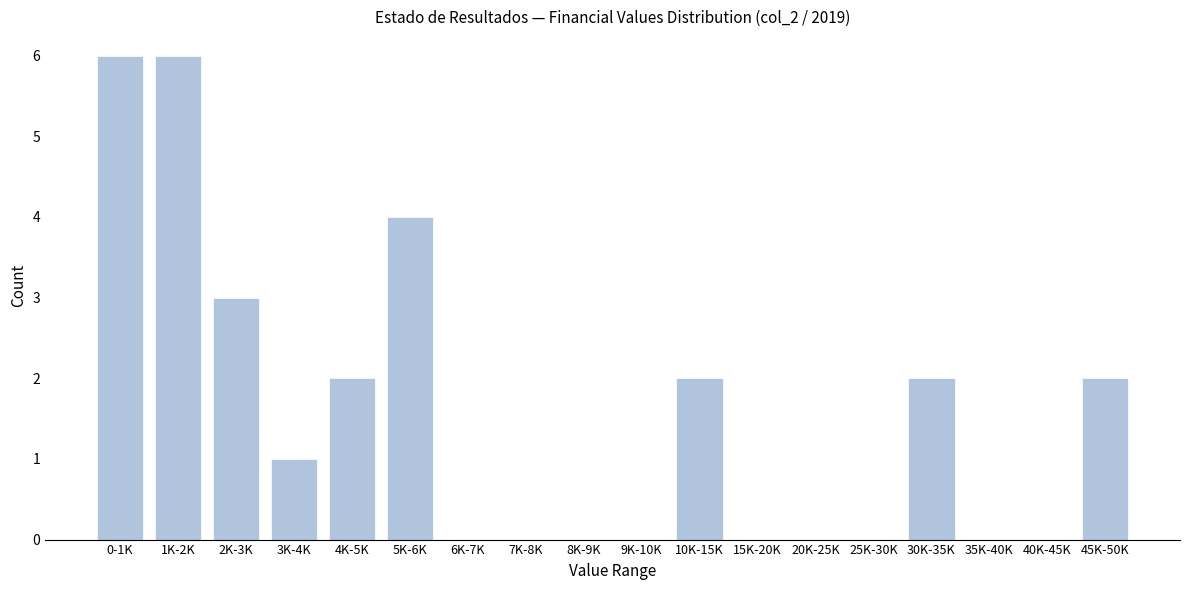

Reading left to right, what are all the values shown in this chart?

0-1K=6	1K-2K=6	2K-3K=3	3K-4K=1	4K-5K=2	5K-6K=4	6K-7K=0	7K-8K=0	8K-9K=0	9K-10K=0	10K-15K=2	15K-20K=0	20K-25K=0	25K-30K=0	30K-35K=2	35K-40K=0	40K-45K=0	45K-50K=2